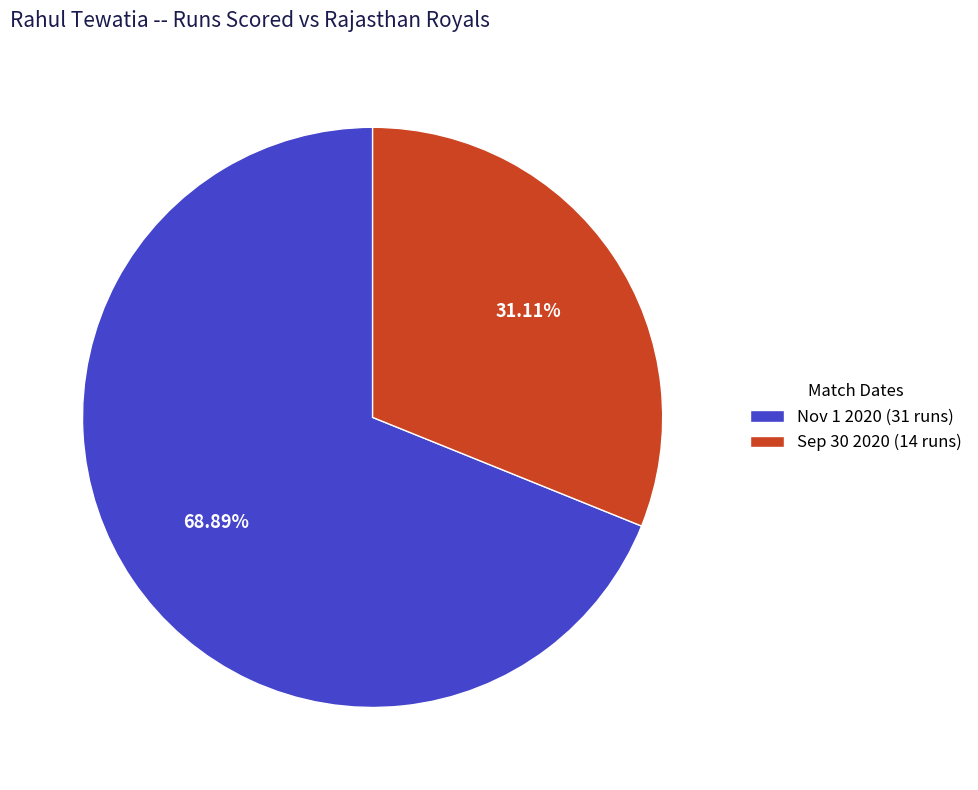

What percentage do Sep 30 2020 and Nov 1 2020 together represent?

100.0%